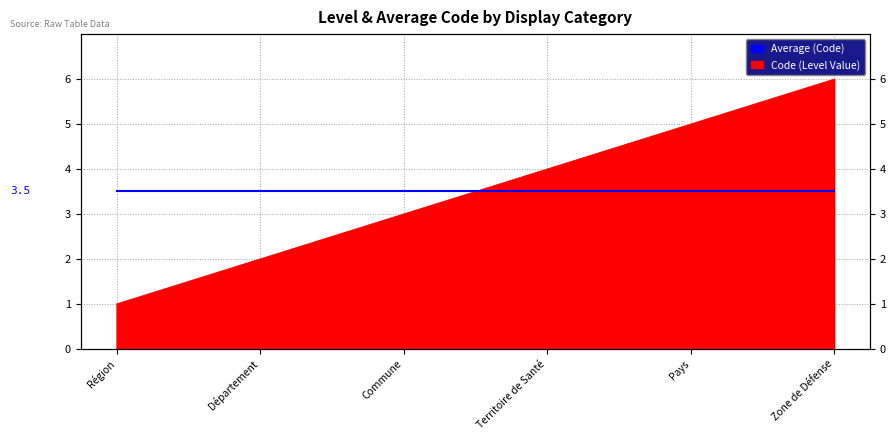

Approximately how many times larger is the value at Territoire de Santé compared to Commune?

1.3